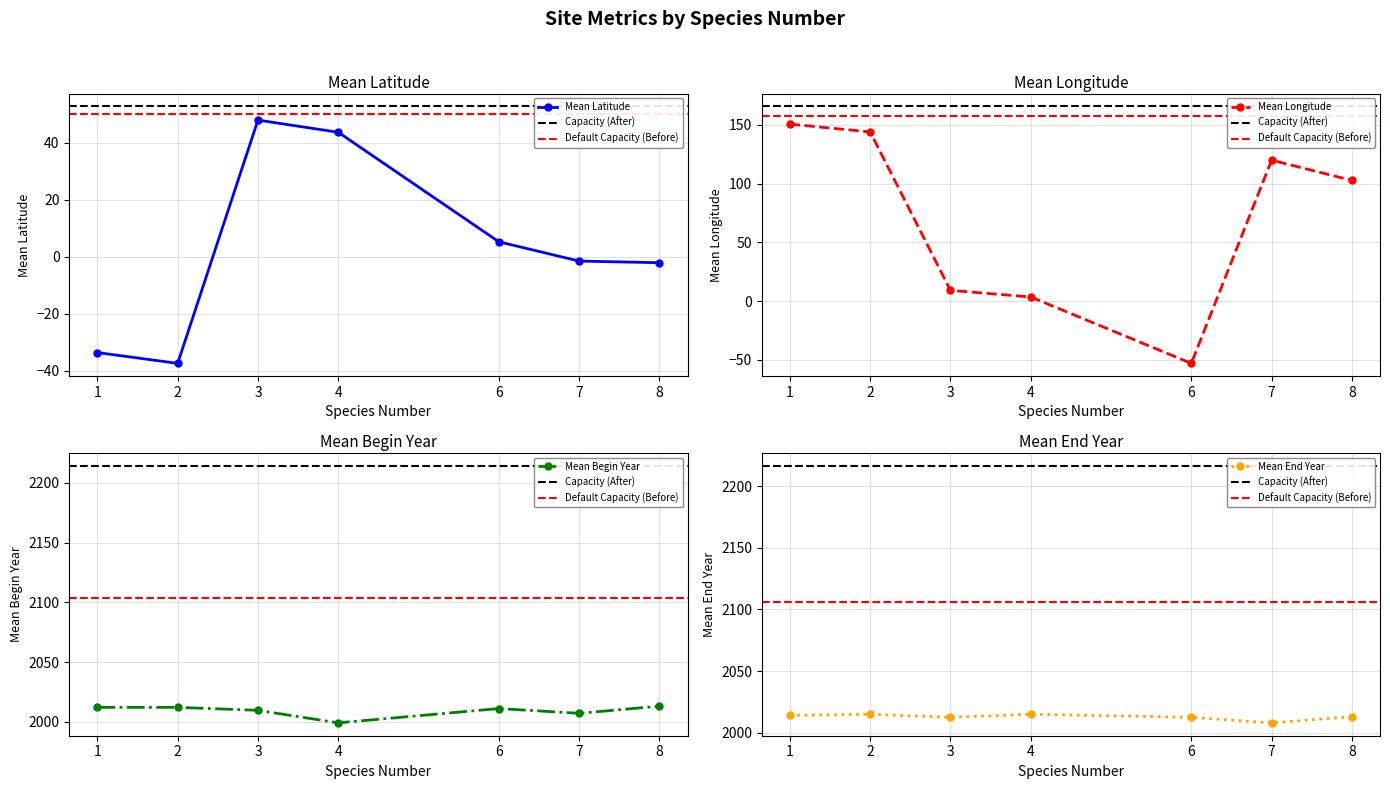

True or false: Mean Longitude has more than 0 points higher than both neighbors.

True